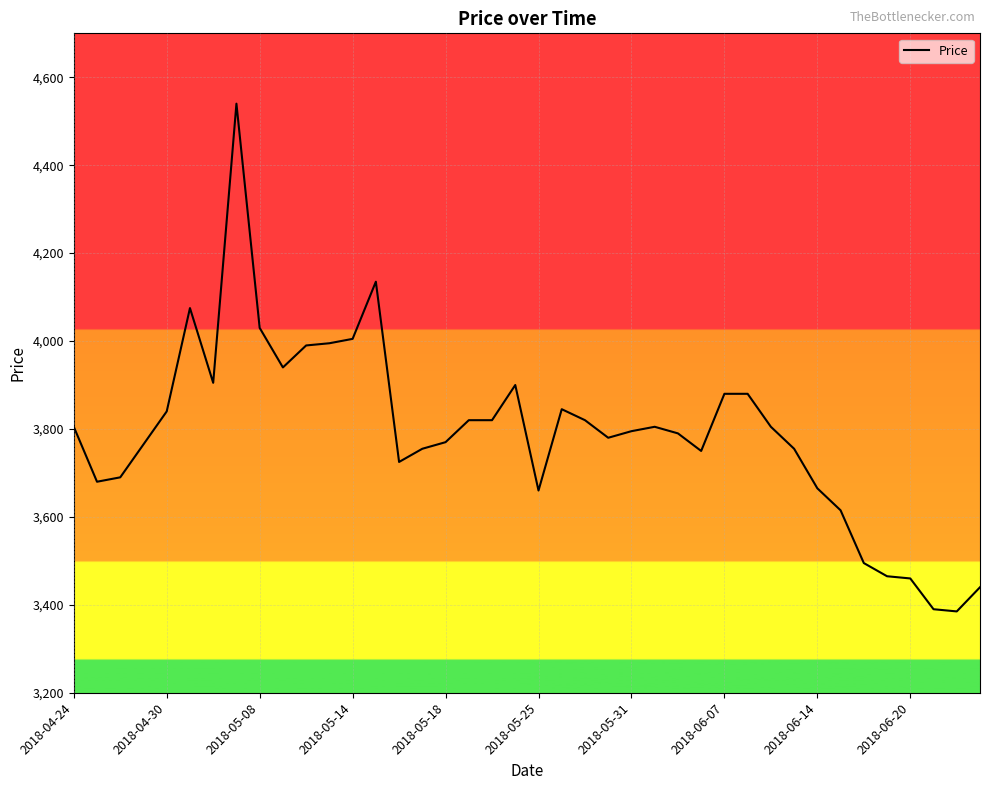

What is the minimum value shown in the chart?

3385